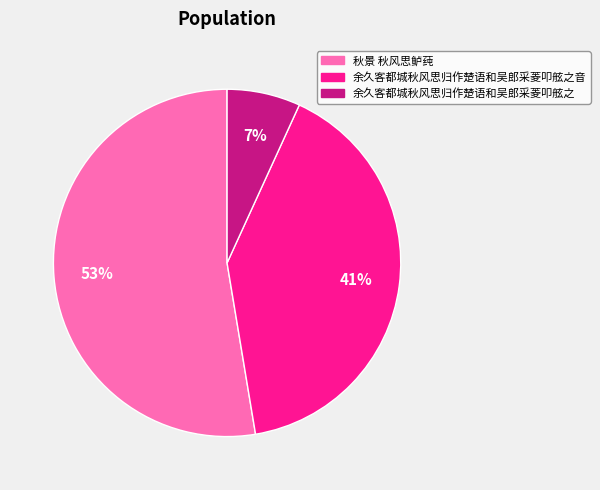

To the nearest percent, what is the difference between the largest and smallest slice percentages?

46%